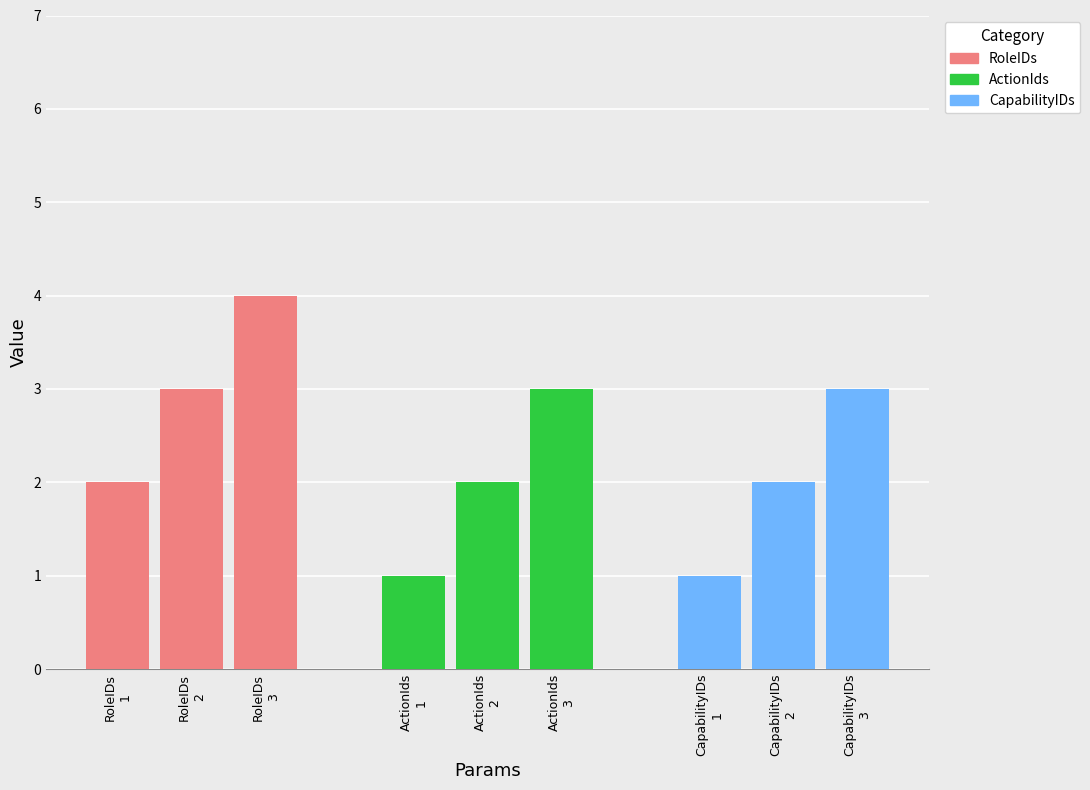

At 1, list the series in order from smallest to largest.

ActionIds, CapabilityIDs, RoleIDs